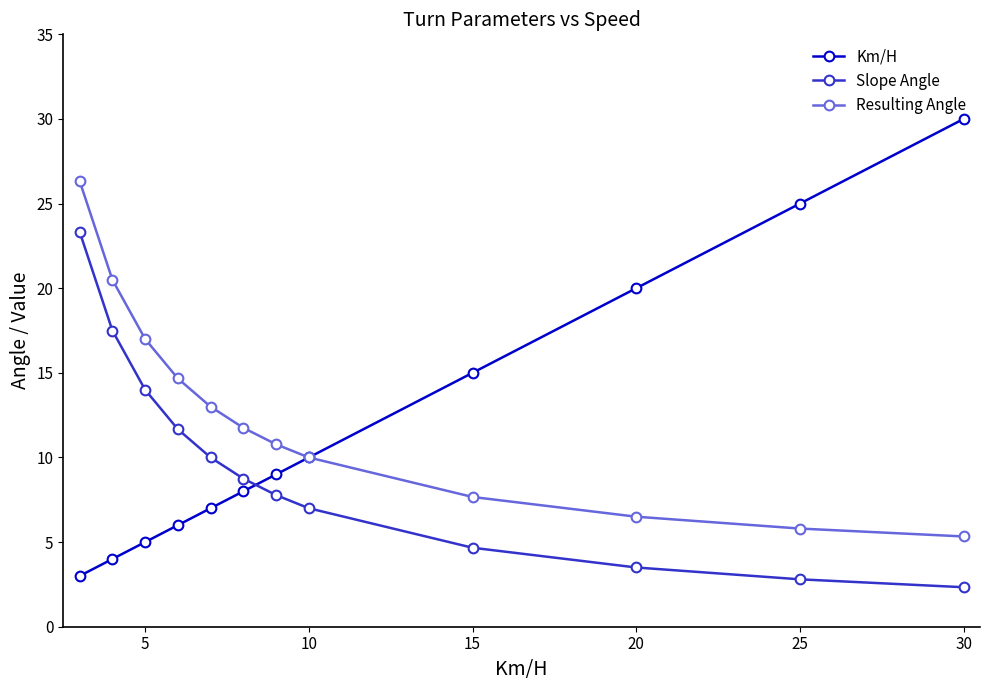

What is the value of the Resulting Angle point at the 7th from the left?

10.8